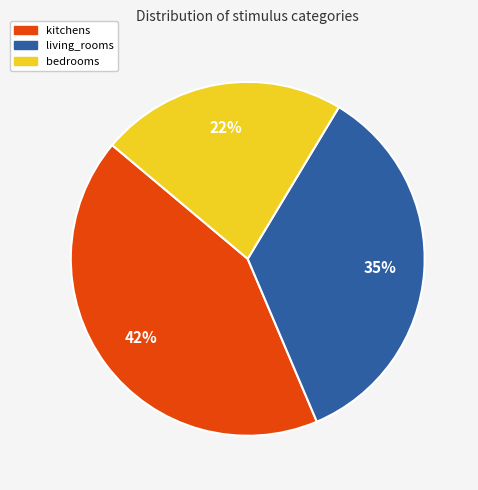

Is there a majority slice in this chart?

No